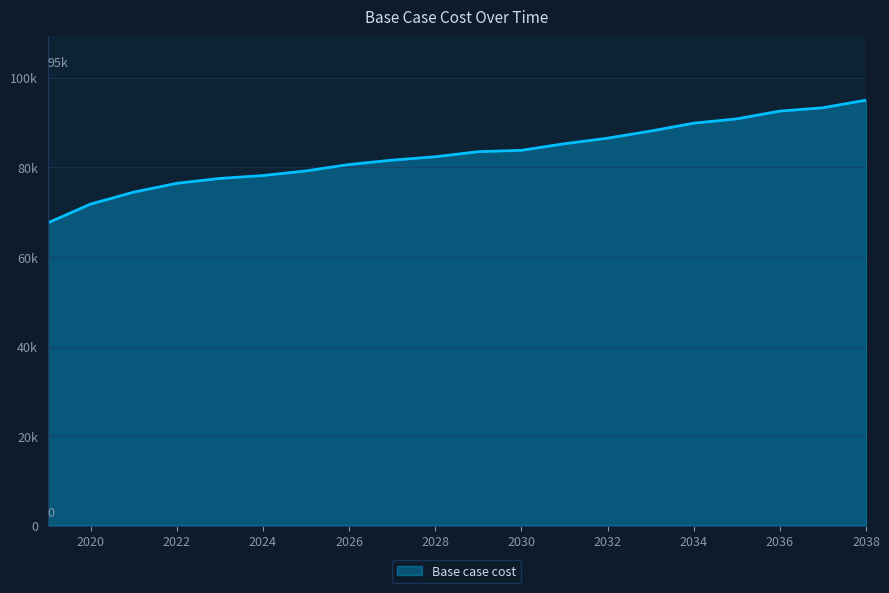

Is this an area chart (filled region under the line)?

Yes